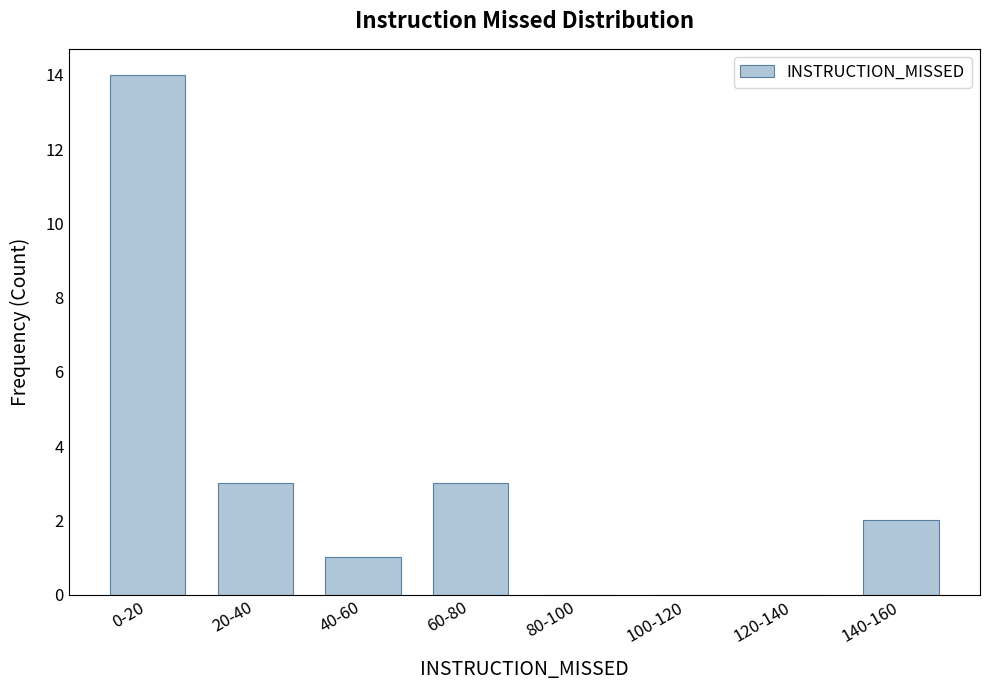

Reading left to right, transcribe all the data shown in this chart.

0-20=14	20-40=3	40-60=1	60-80=3	80-100=0	100-120=0	120-140=0	140-160=2